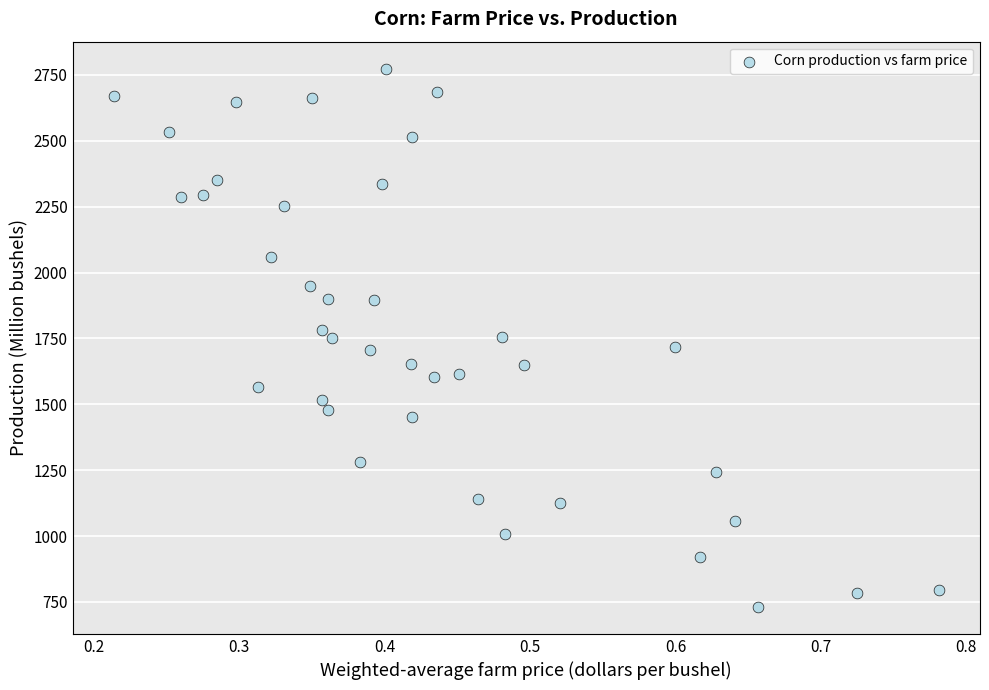

What is the range of Y values (max minus min)?

2043.1